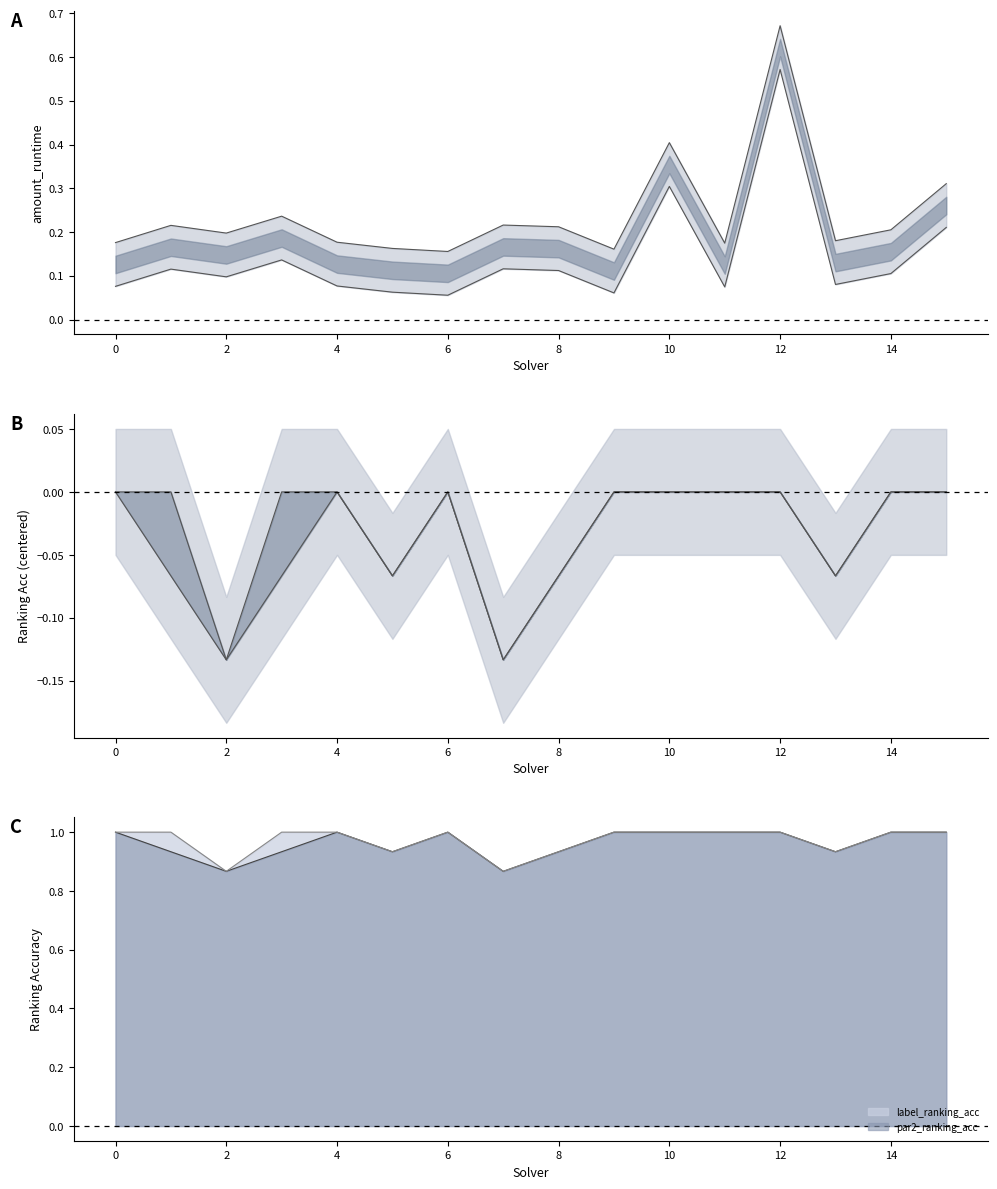

Reading left to right, what are all the values shown in this chart?

amount_runtime: 0.2	0.2	0.2	0.2	0.2	0.2	0.2	0.2	0.2	0.2	0.4	0.2	0.7	0.2	0.2	0.3
par2_ranking_acc: 0.0	-0.1	-0.1	-0.1	0.0	-0.1	0.0	-0.1	-0.1	0.0	0.0	0.0	0.0	-0.1	0.0	0.0
label_ranking_acc: 0.0	0.0	-0.1	0.0	0.0	-0.1	0.0	-0.1	-0.1	0.0	0.0	0.0	0.0	-0.1	0.0	0.0